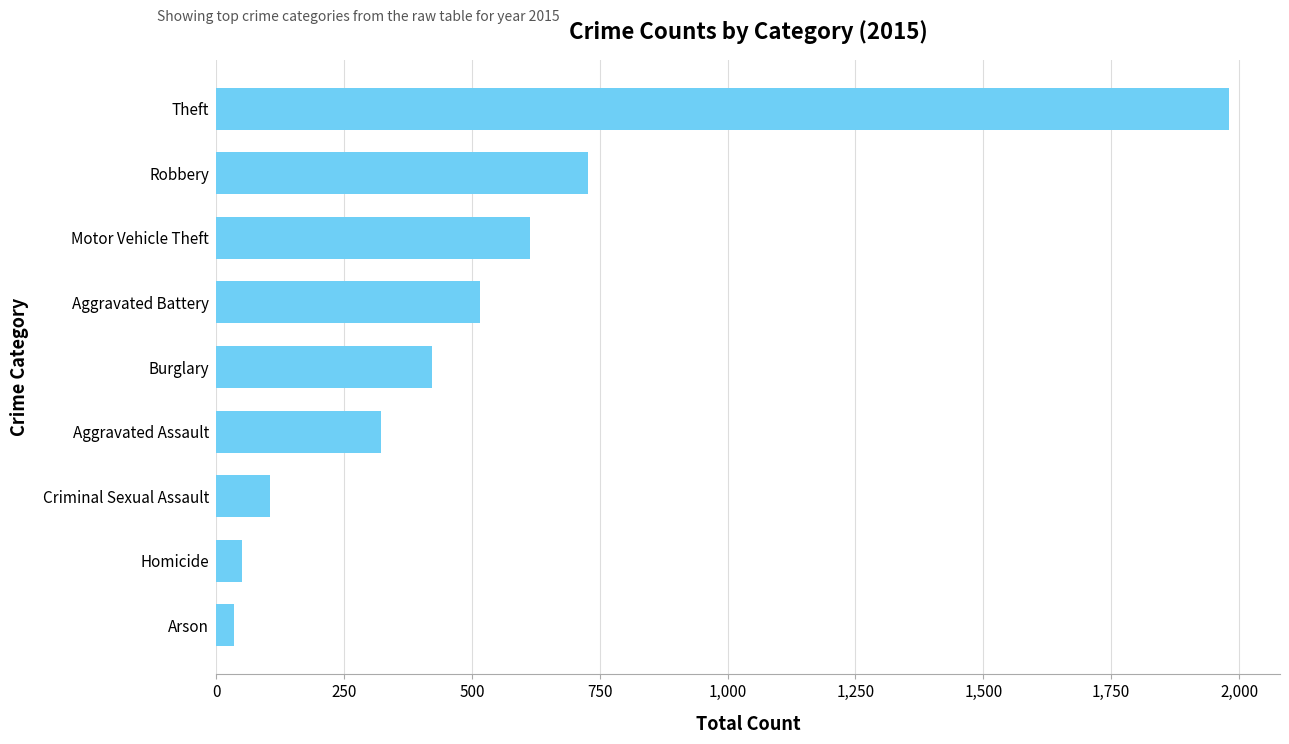

What is the value of the 5th bar from the top?

421